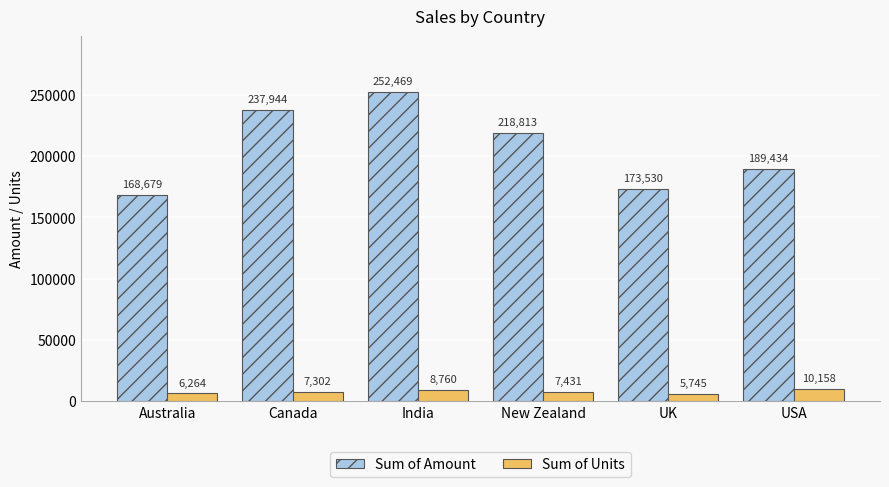

Which series has the widest spread of values?

Sum of Amount